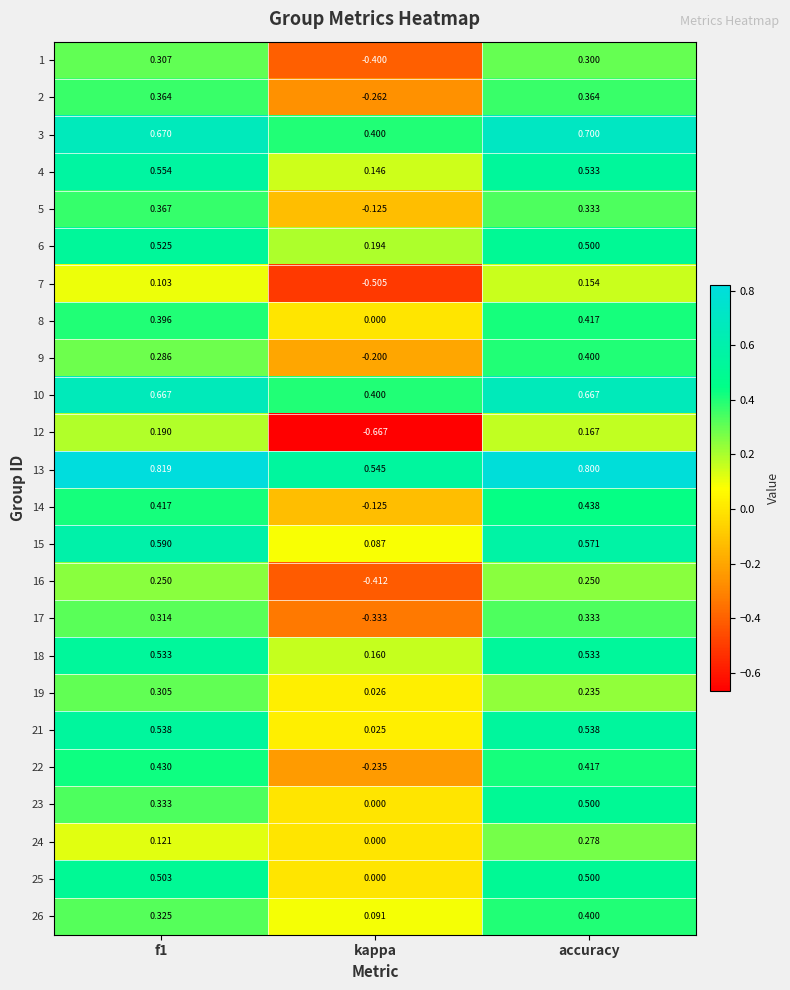

At which category does the chart reach its minimum across all series?

kappa